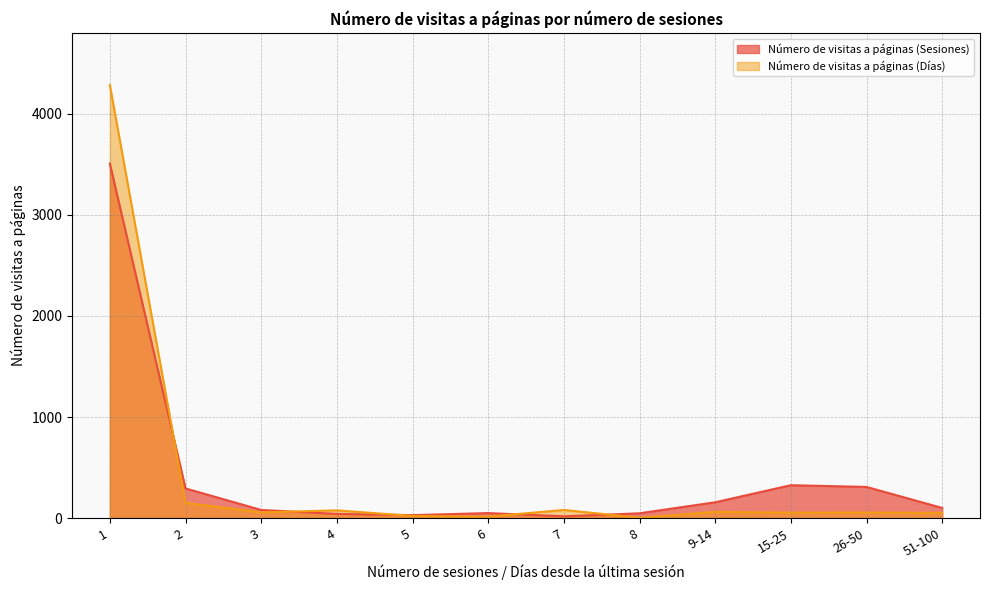

What is the difference between the second highest and minimum values in the Número de visitas a páginas (Días) series?

147